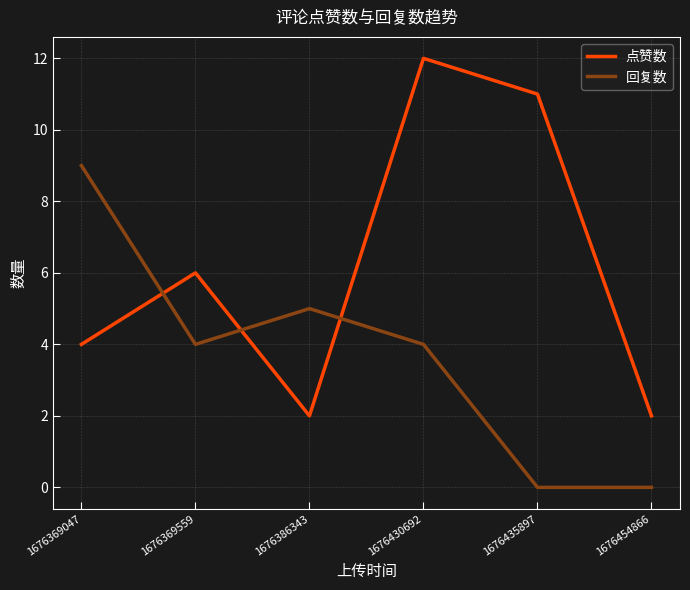

Is the value of 回复数 at 1676369047 greater than the value of 点赞数 at 1676430692?

No